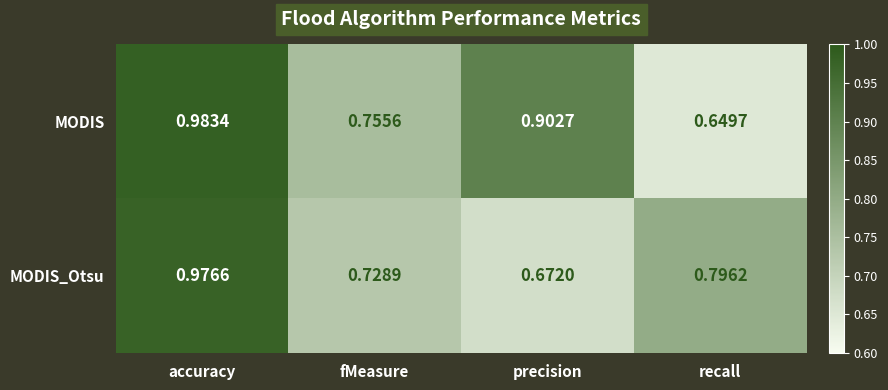

List the labels in order of MODIS value, largest first.

accuracy, precision, fMeasure, recall